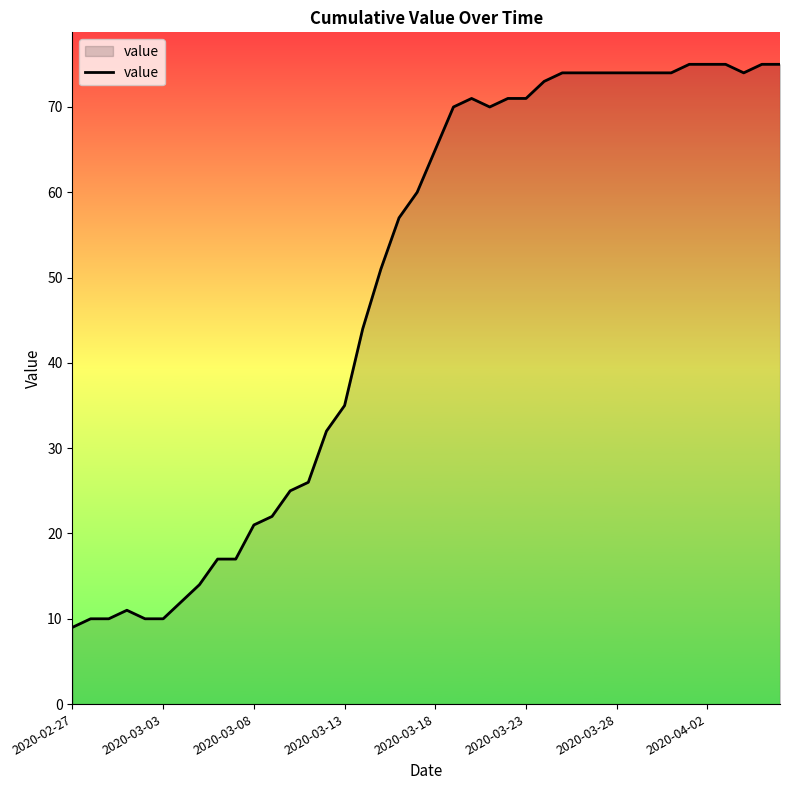

What is the difference between the maximum and minimum values?

66